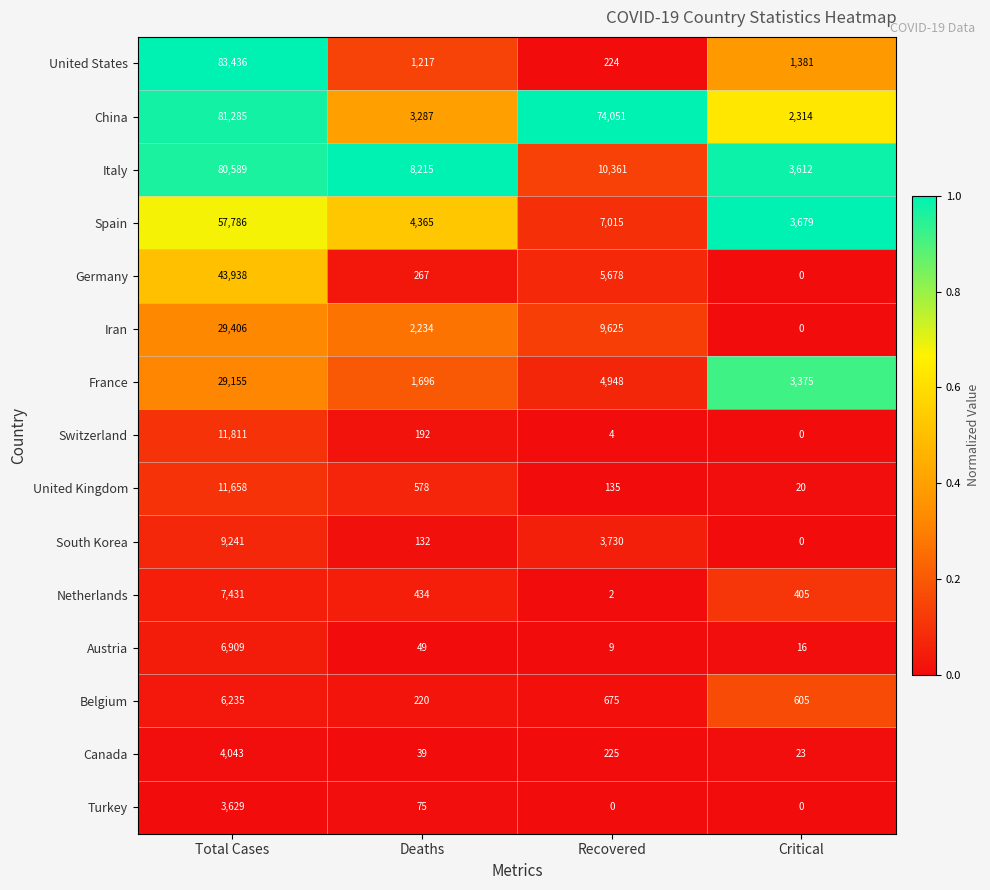

List the series in order of their peak value, highest first.

United States, China, Italy, Spain, Germany, Iran, France, Switzerland, United Kingdom, South Korea, Netherlands, Austria, Belgium, Canada, Turkey